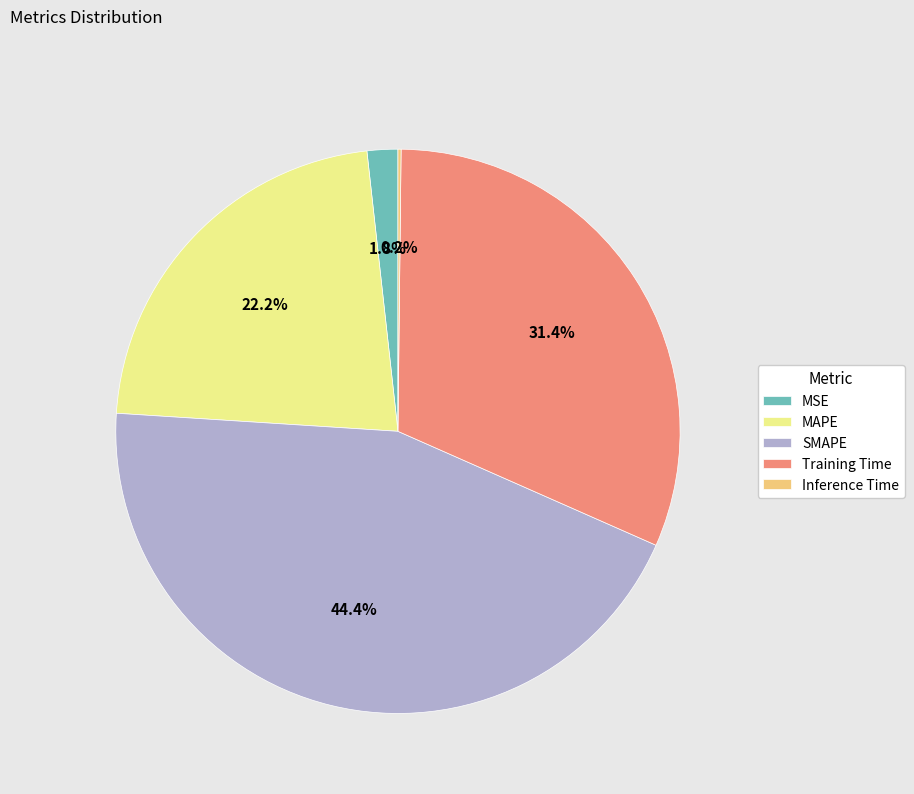

What is the largest slice in the pie chart?

SMAPE